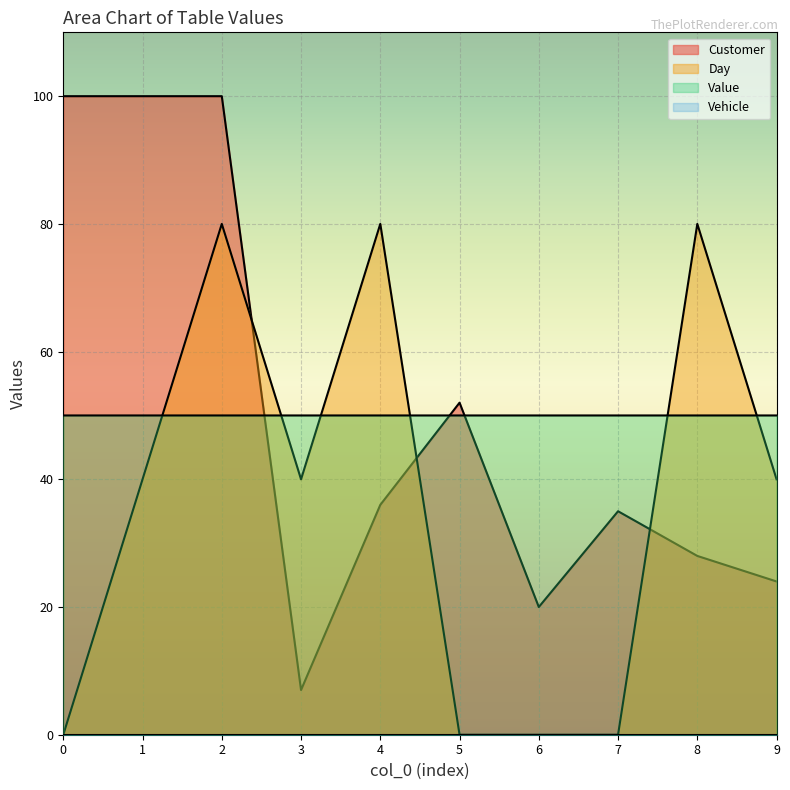

What is the sum of the Customer values at 4 and 9?

60.0